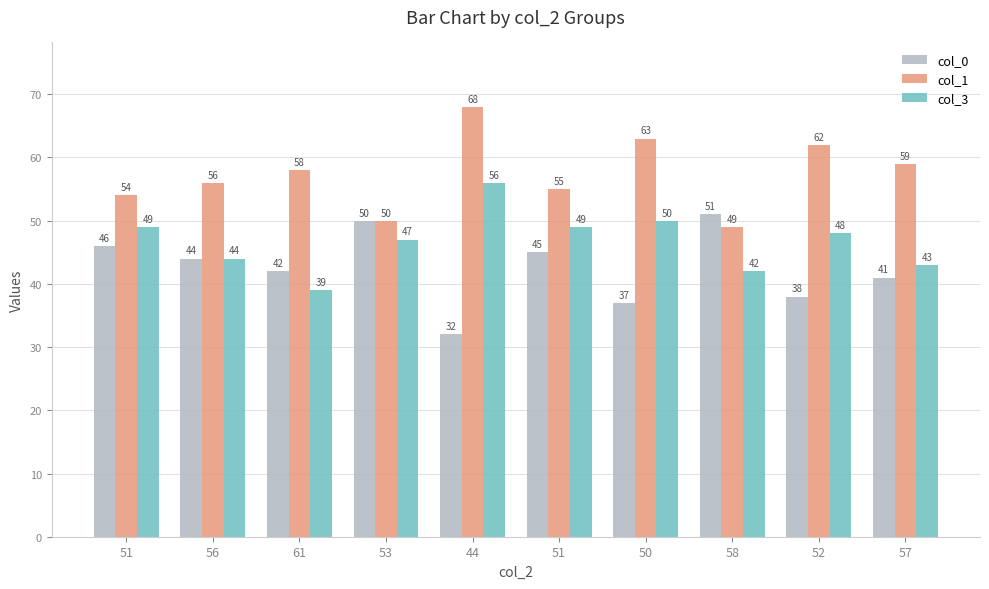

Which series has the largest total across all categories?

col_1